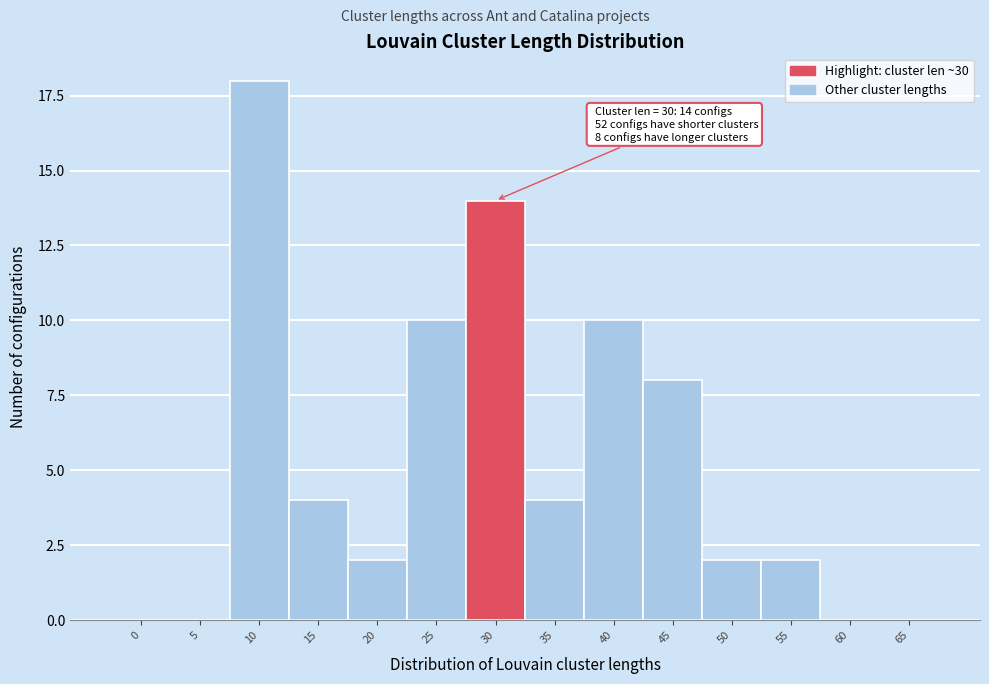

Reading left to right, what are all the values shown in this chart?

0=0	5=0	10=18	15=4	20=2	25=10	30=14	35=4	40=10	45=8	50=2	55=2	60=0	65=0